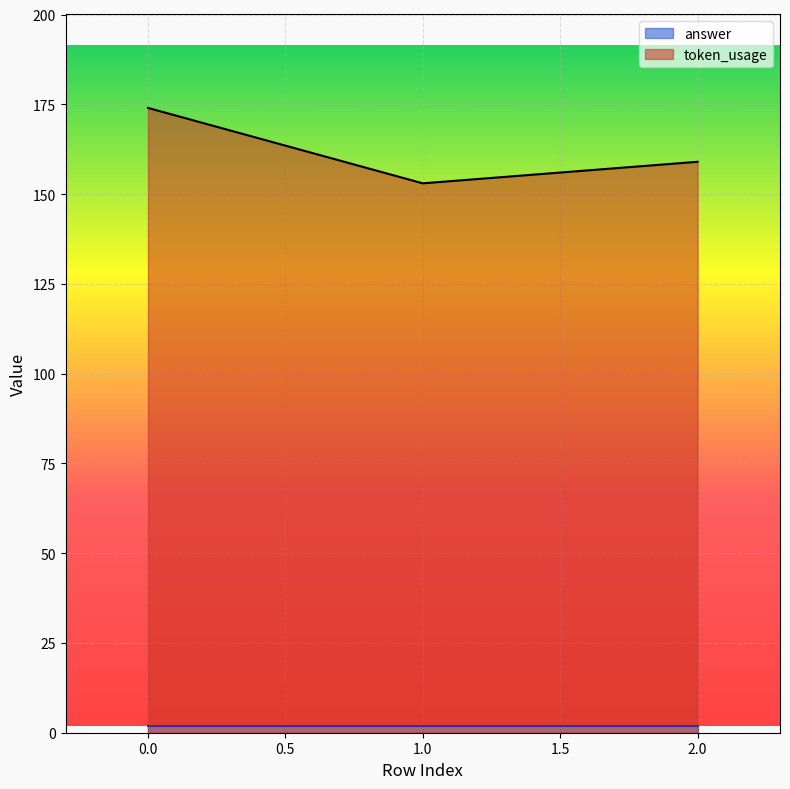

Rank the categories by value from highest to lowest.

0, 2, 1